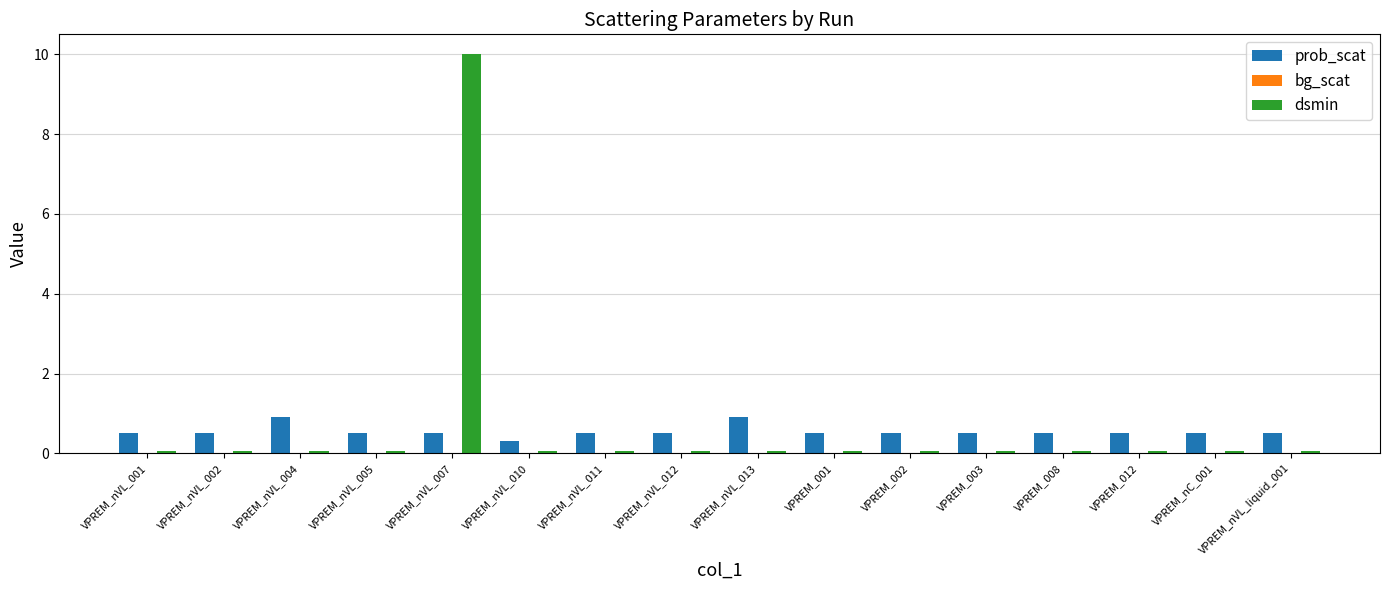

What is the maximum value shown in the chart?

10.0